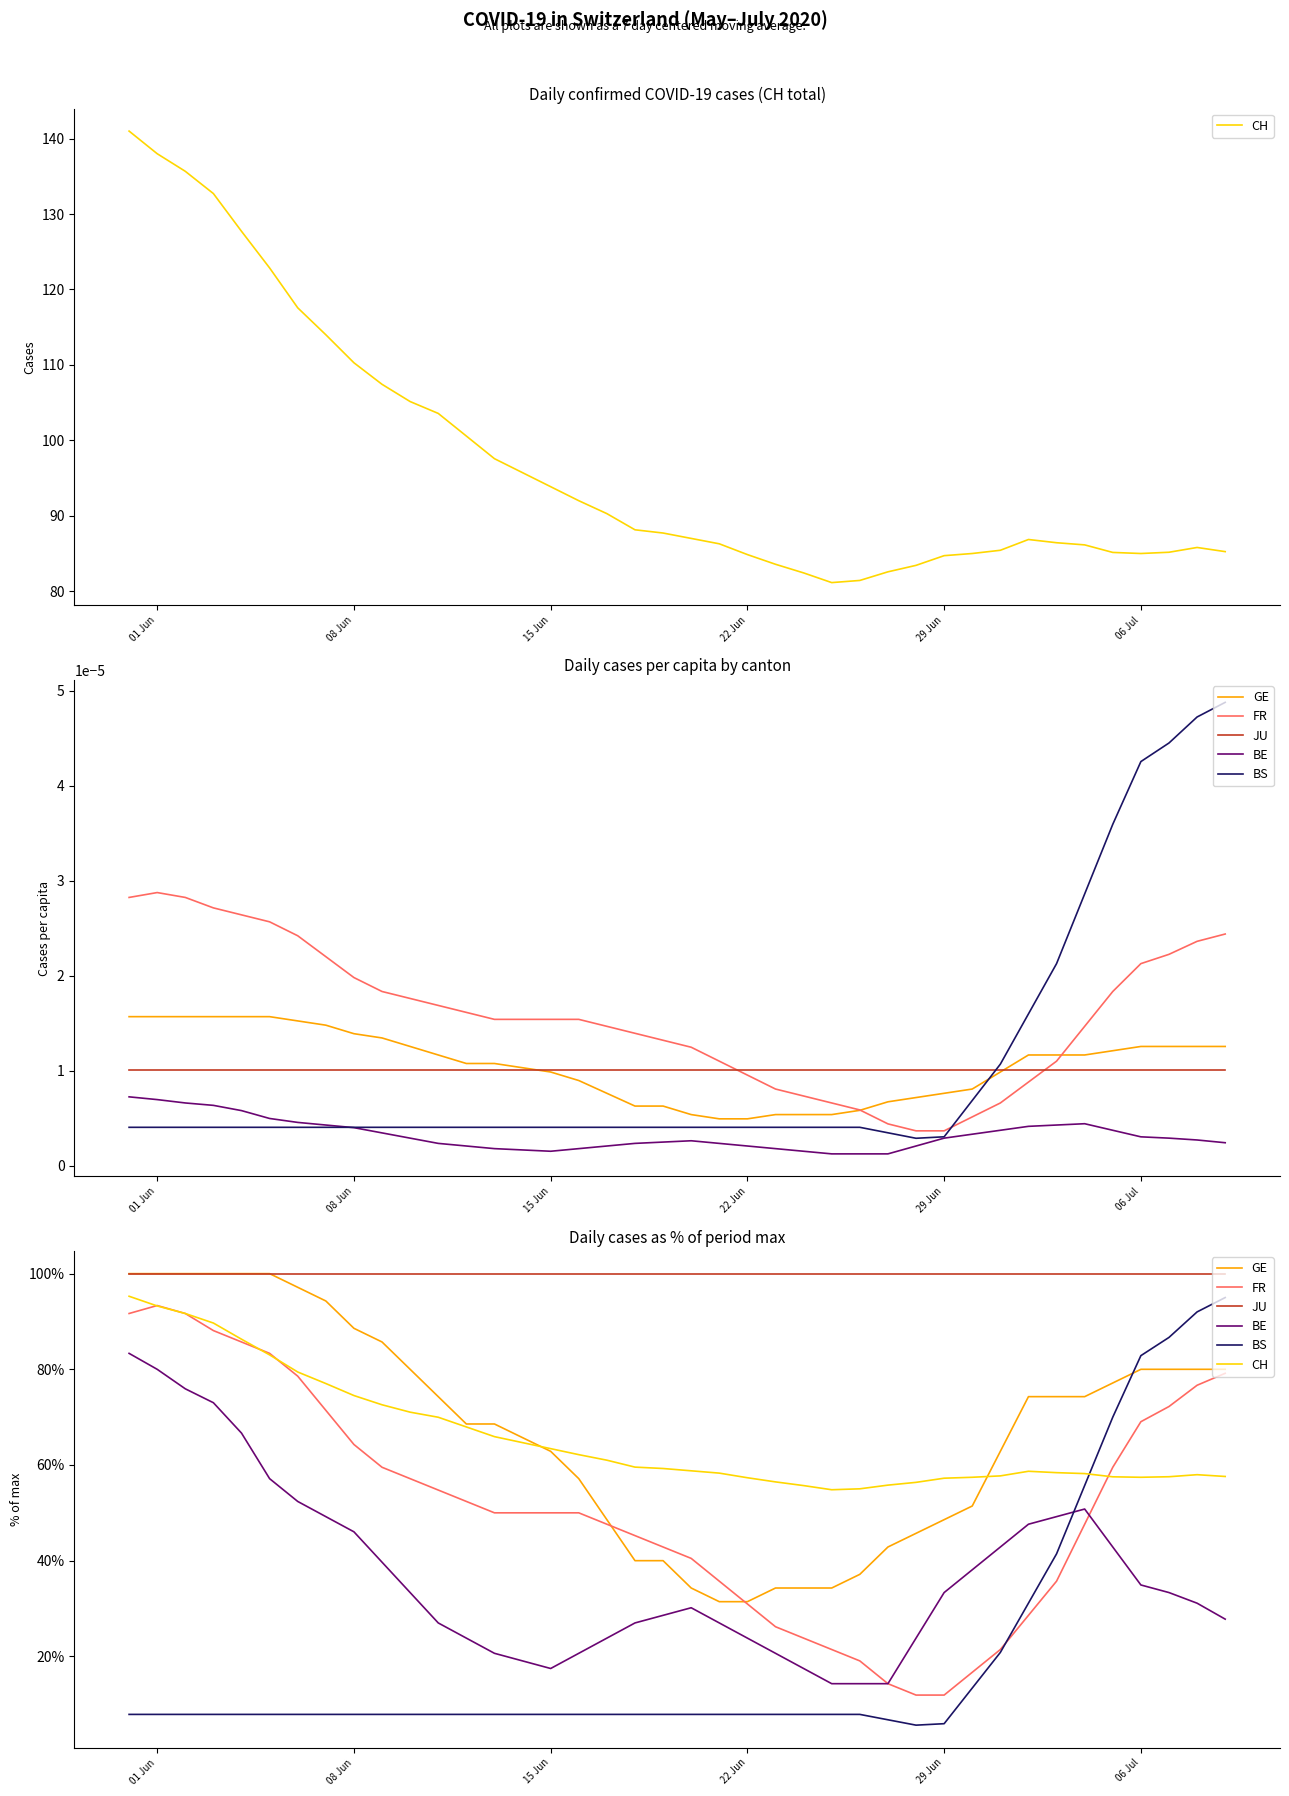

Which series has the widest spread of values?

BS